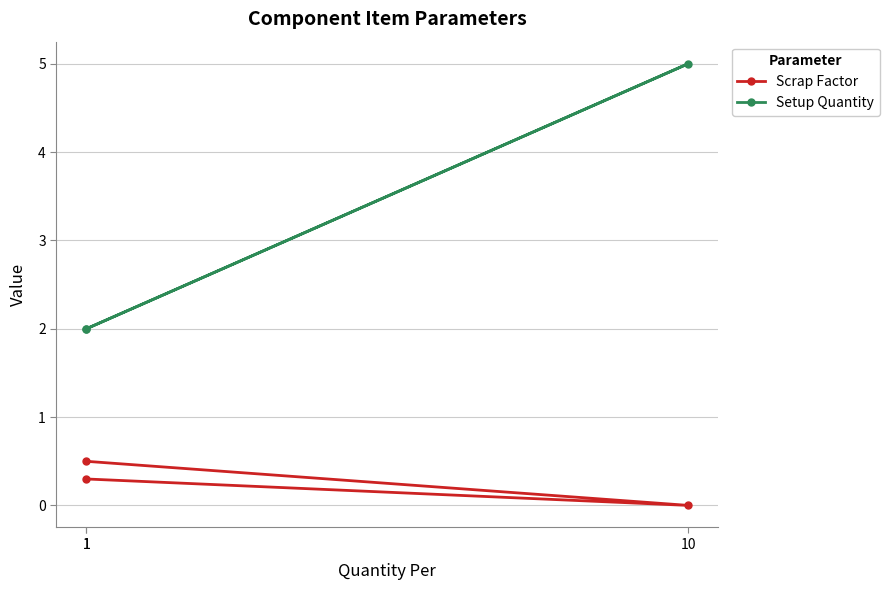

How many lines are shown in the chart?

2